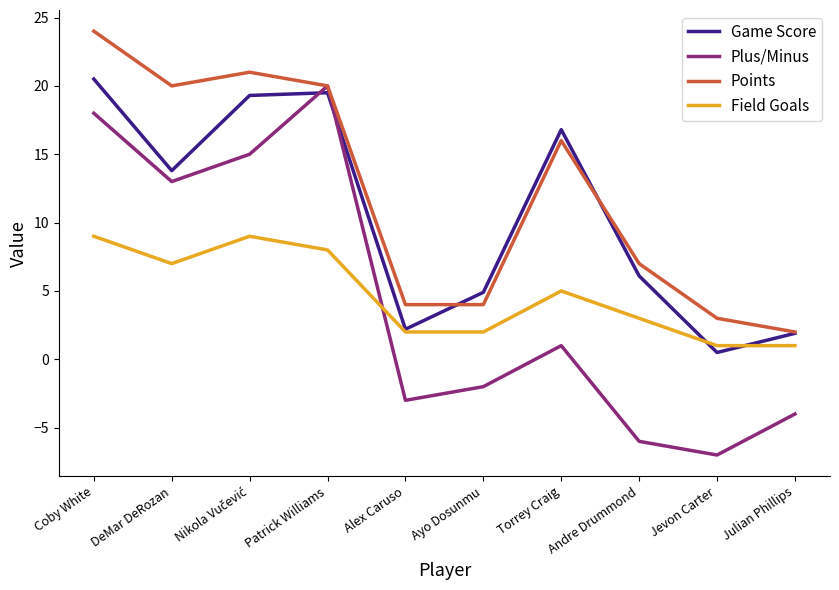

Is this an area chart (filled region under the line)?

No